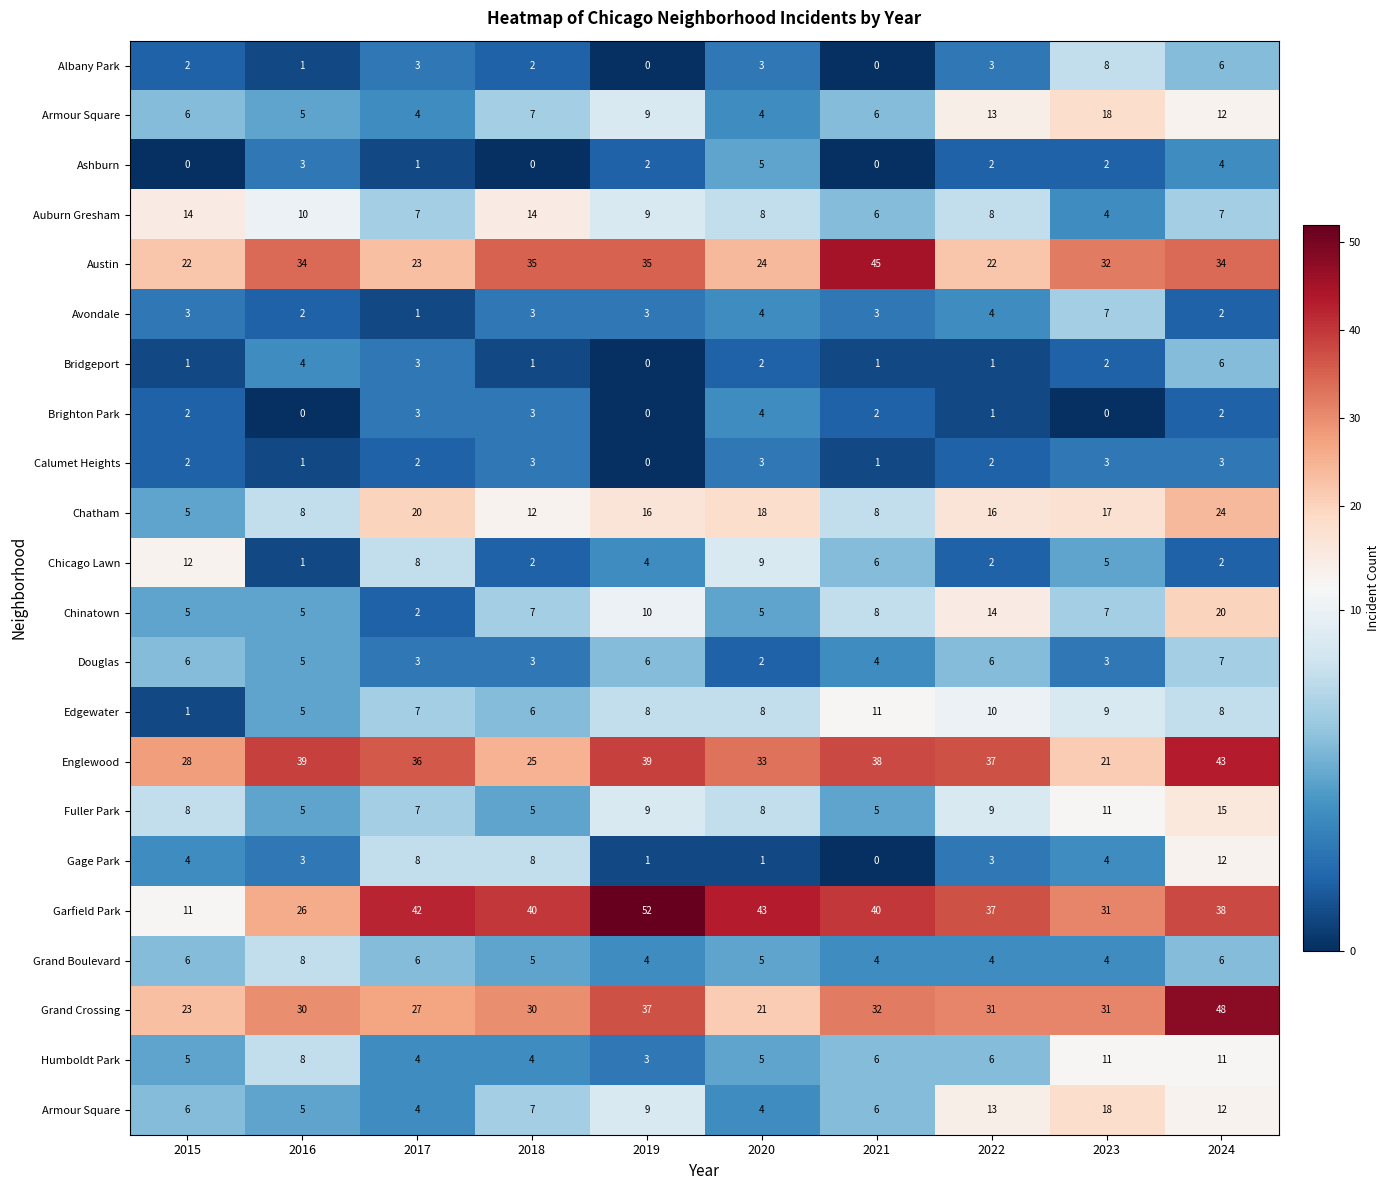

Between 2021 and 2015, which is larger?

2015